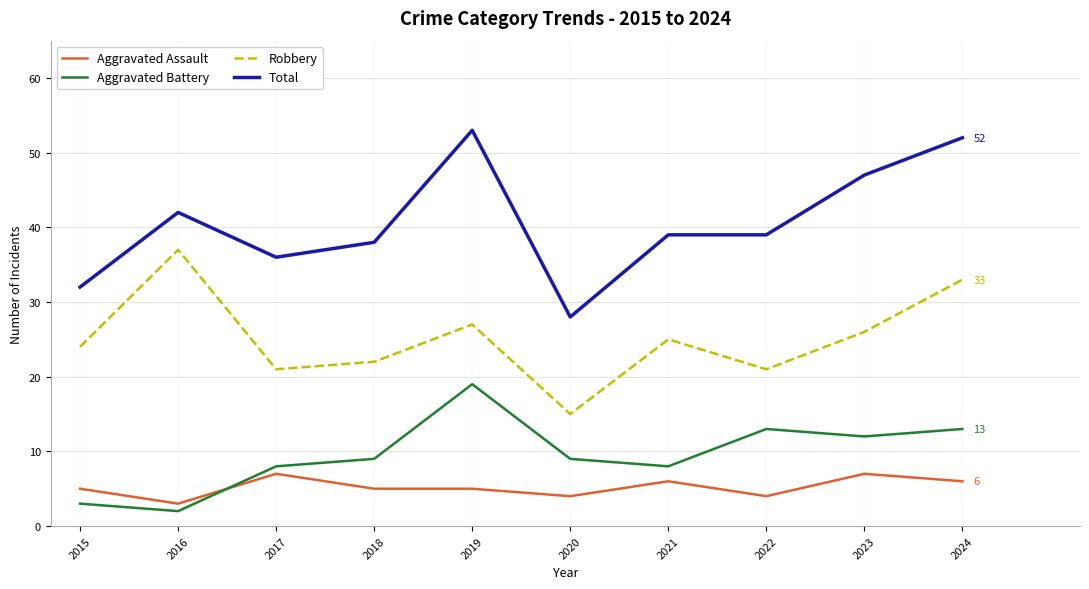

True or false: Total and Aggravated Assault cross at least once.

False